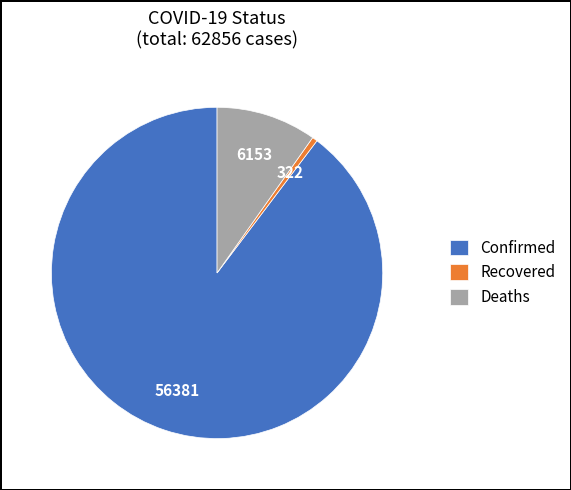

The Recovered slice represents 11% of the pie. True or false?

False